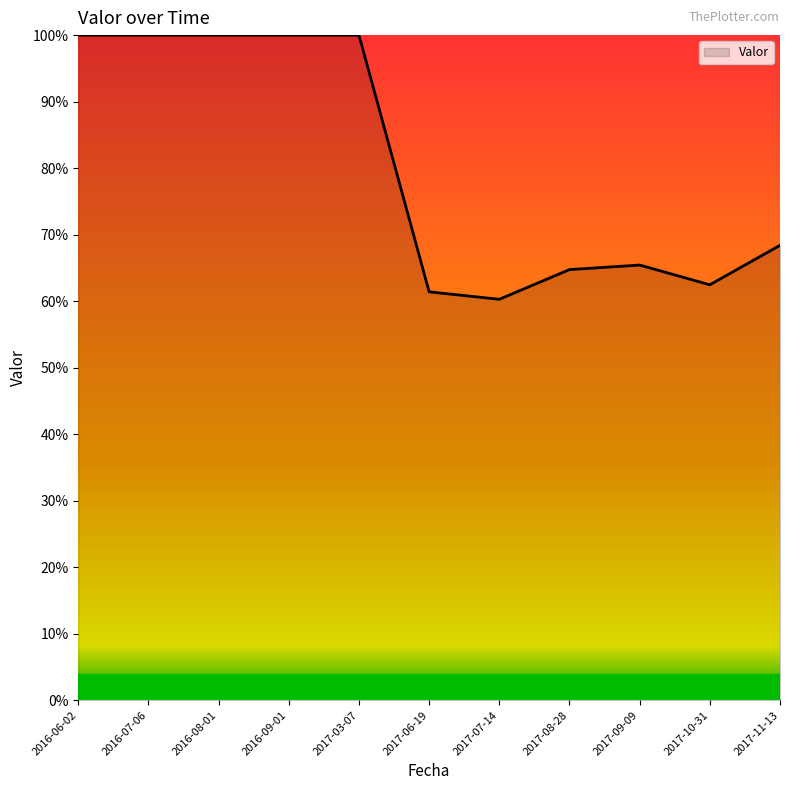

What is the label of the 9th point from the left?

2017-09-09